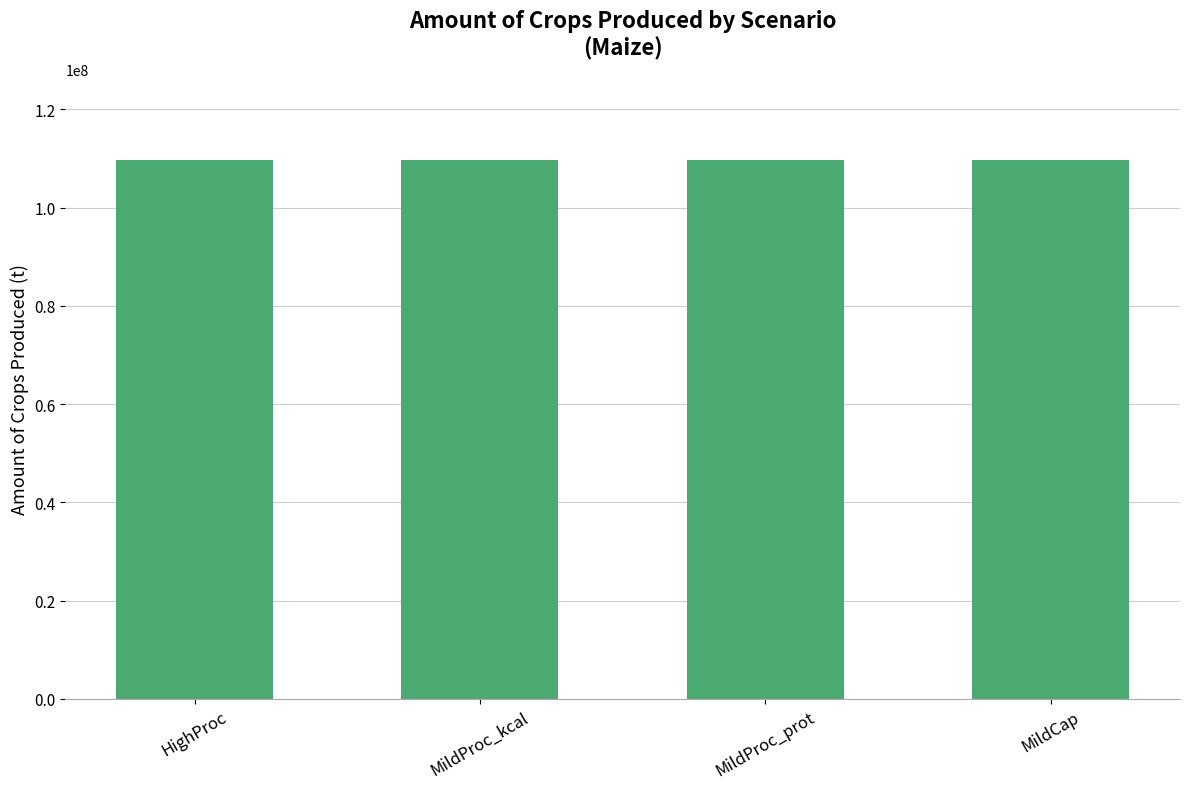

Approximately how many times larger is the value at MildProc_kcal compared to MildCap?

1.0